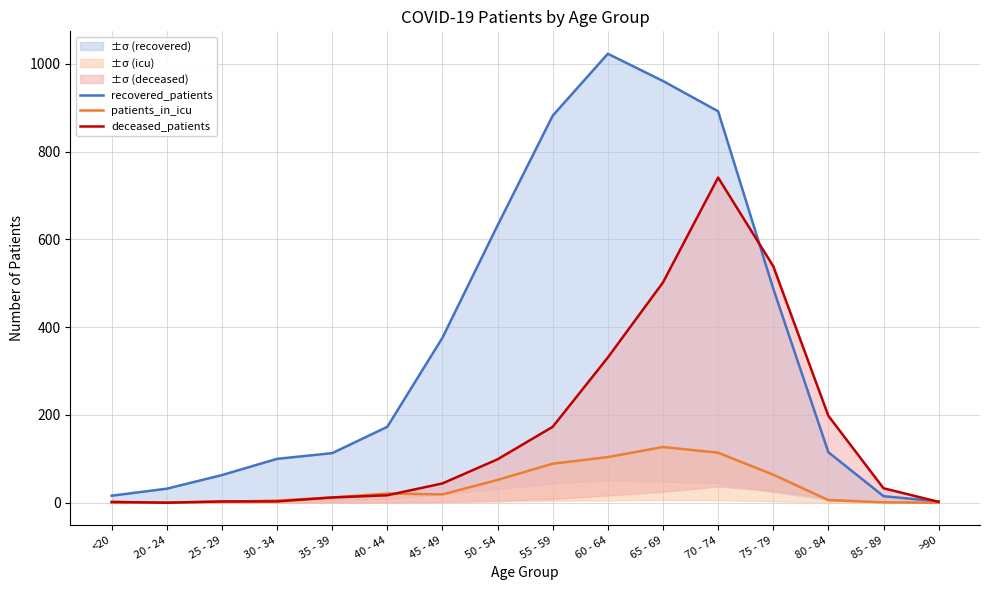

Reading right to left, transcribe all the data shown in this chart.

recovered_patients: 3	15	115	488	892	961	1023	882	632	376	173	113	100	63	32	16
patients_in_icu: 0	1	6	64	114	127	104	89	52	19	21	12	5	2	1	0
deceased_patients: 2	33	198	539	741	502	331	173	99	44	17	12	3	3	0	2